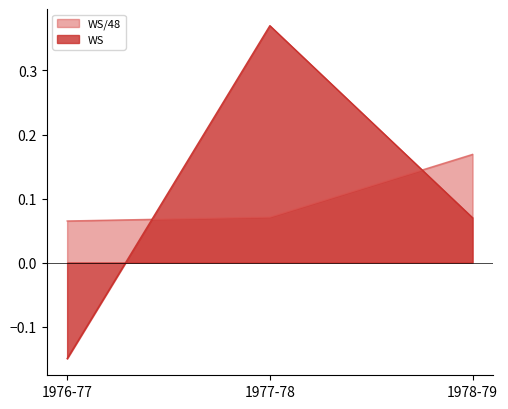

At which category is the sum across all series the highest?

1977-78